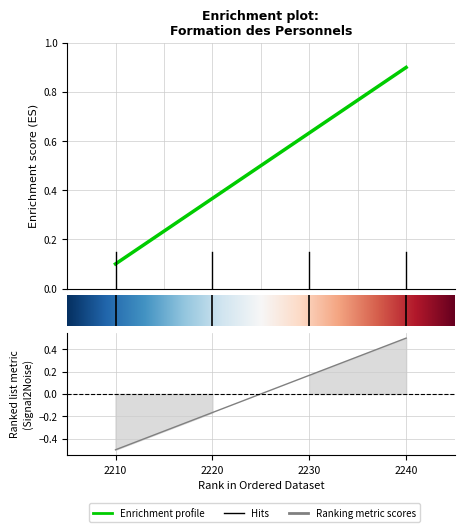

At which category does the chart reach its minimum across all series?

2210